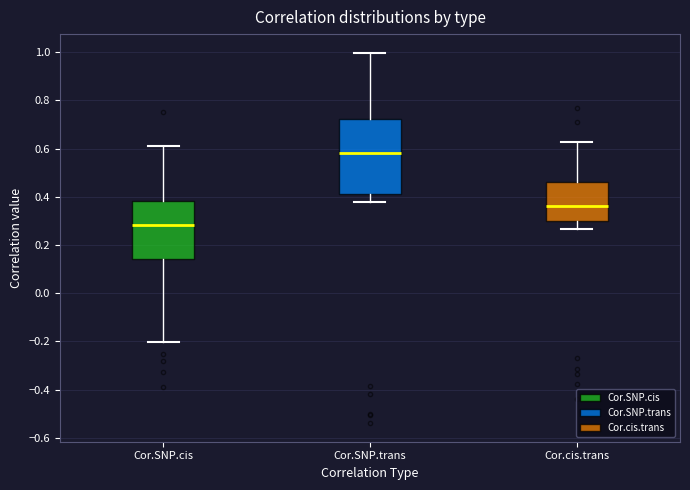

Reading left to right, read every box against the y-axis: the position of its median line, the range the box covers, and the ends of its whiskers. The values are not printed on the chart, so give them approximately, as read against the axis.

Cor.SNP.cis: median 0.28, box 0.14 to 0.38, whiskers -0.20 to 0.62
Cor.SNP.trans: median 0.58, box 0.42 to 0.72, whiskers 0.38 to 1.00
Cor.cis.trans: median 0.36, box 0.30 to 0.46, whiskers 0.26 to 0.62